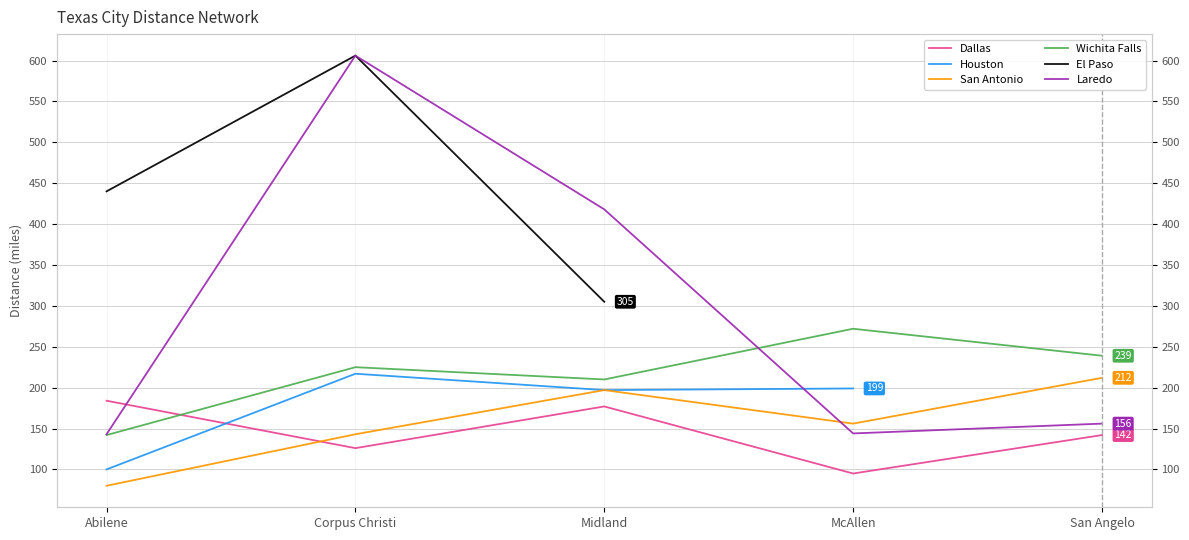

Between which two adjacent categories do Dallas and San Antonio first intersect?

Abilene and Corpus Christi